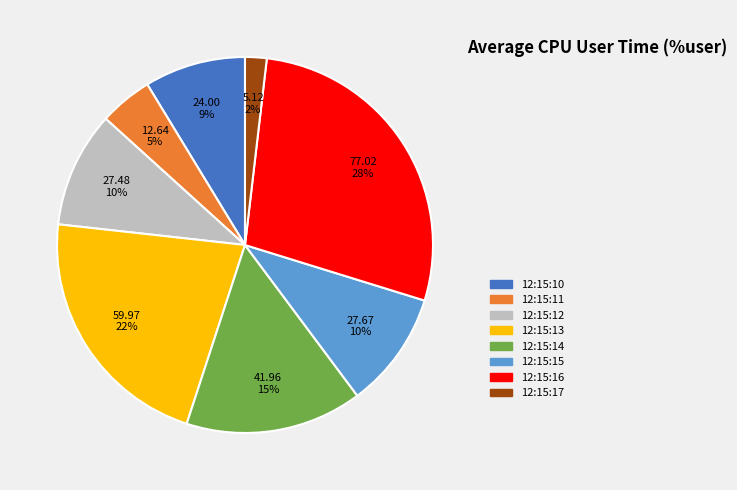

True or false: 12:15:11 accounts for 16% of the total.

False